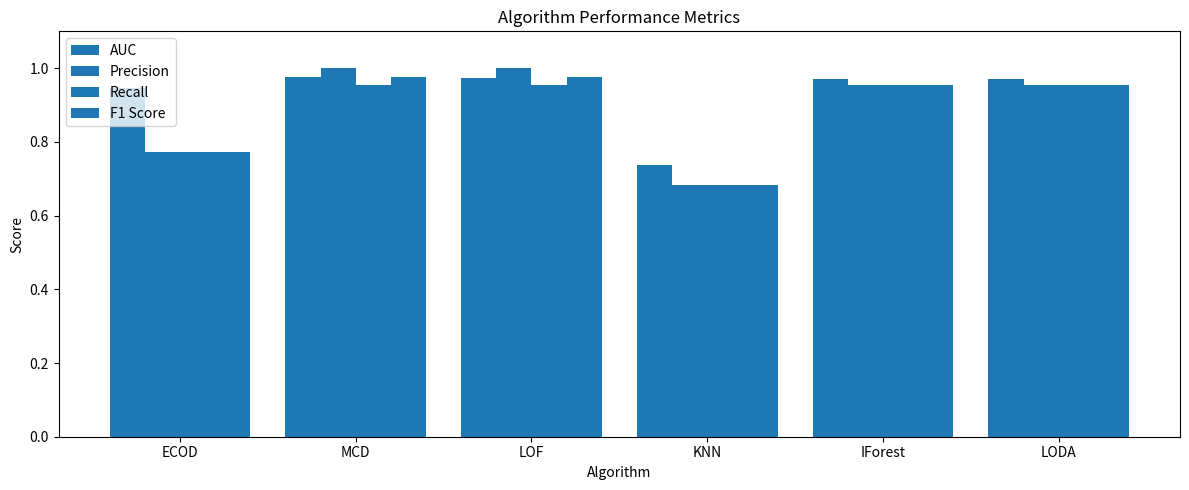

List the series in order of their peak value, highest first.

Precision, F1 Score, AUC, Recall